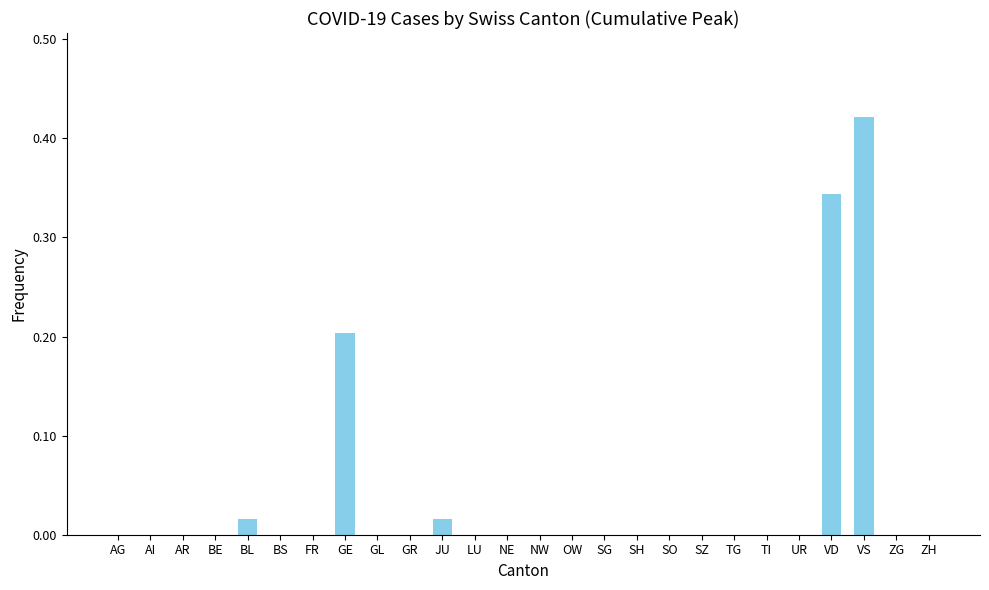

The chart shows a value of 0.3 at GE. True or false?

False